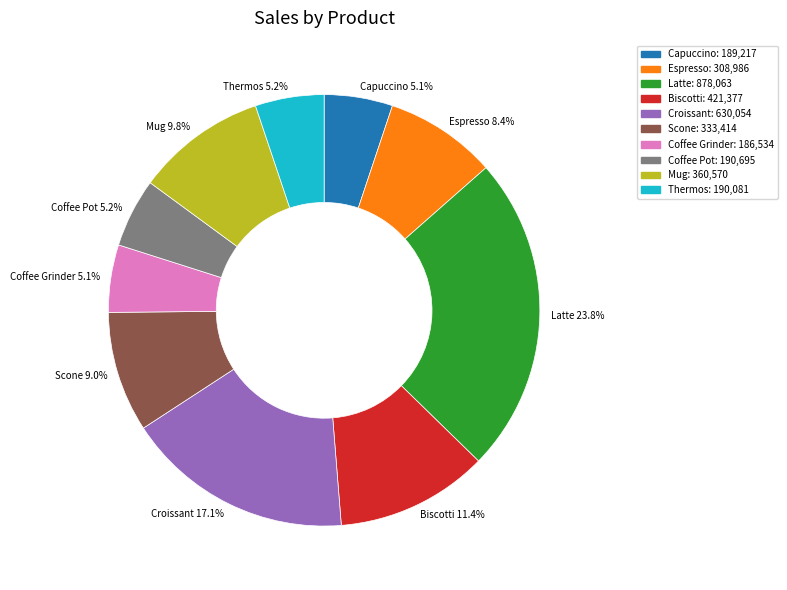

Combined, do Capuccino and Espresso account for over 50%?

No